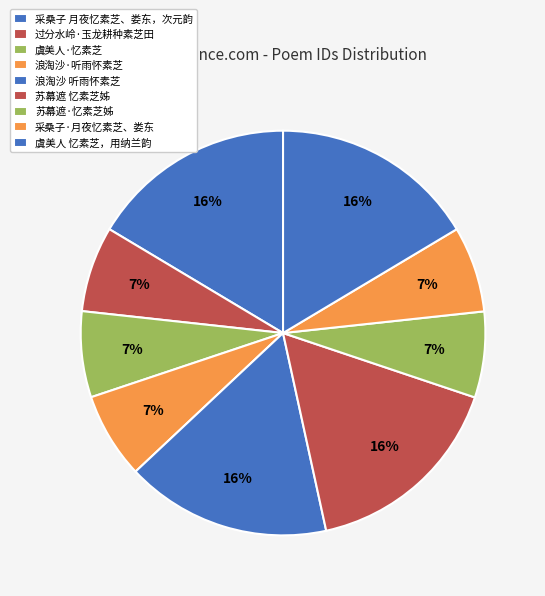

Is there any slice that represents more than half of the pie?

No